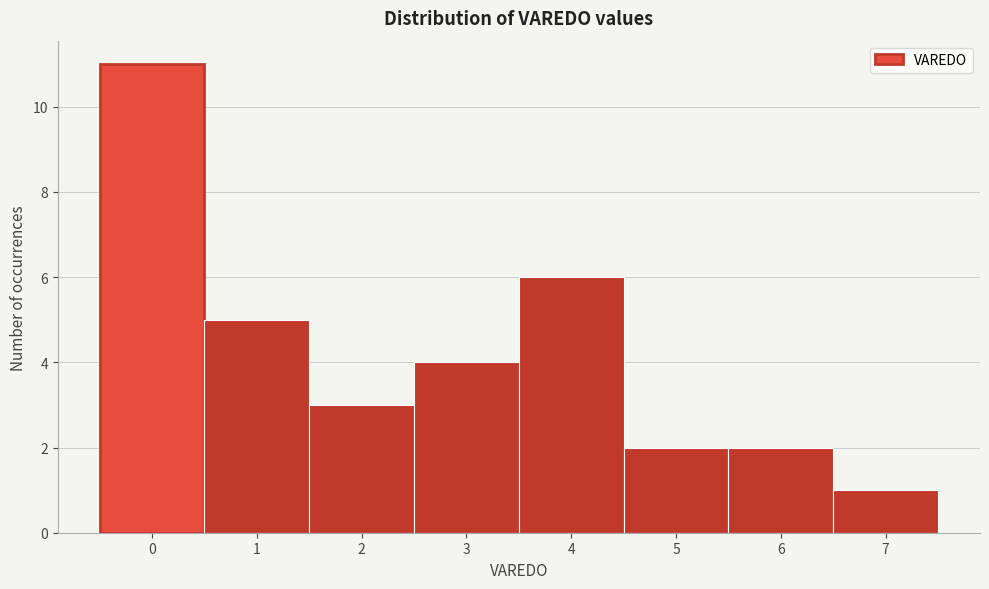

Reading left to right, transcribe this chart: for each bar, give the range it covers on the x-axis and its height. The values are not printed on the chart, so give them approximately, as read against the axis.

-0.5 to 0.5: 11
0.5 to 1.5: 5
1.5 to 2.5: 3
2.5 to 3.5: 4
3.5 to 4.5: 6
4.5 to 5.5: 2
5.5 to 6.5: 2
6.5 to 7.5: 1